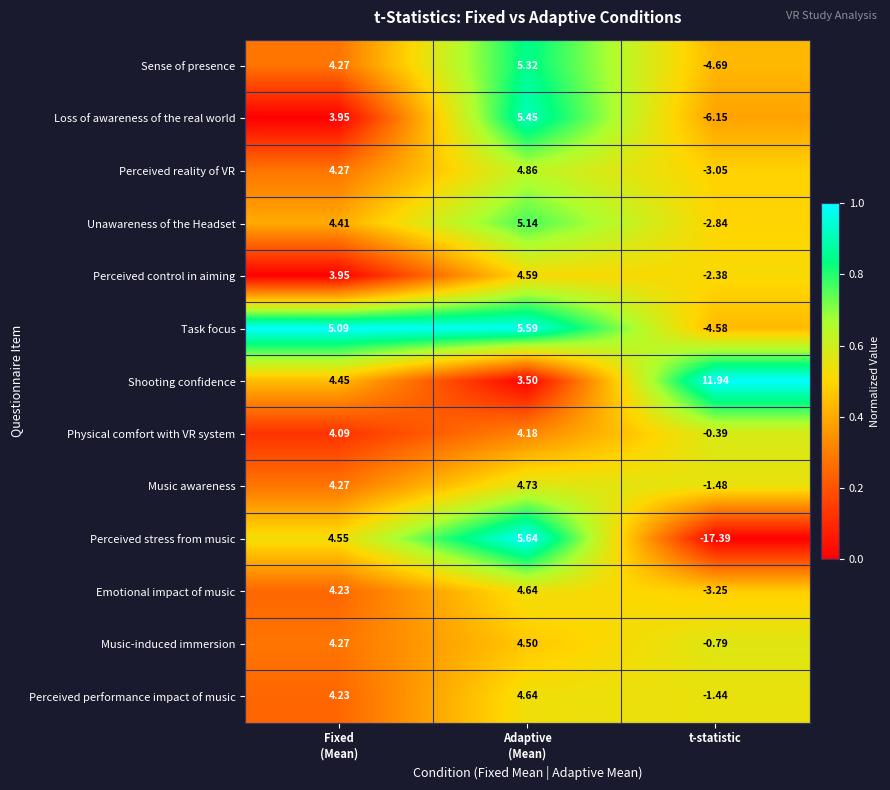

Between Fixed
(Mean) and t-statistic, which series saw the biggest shift?

Perceived stress from music